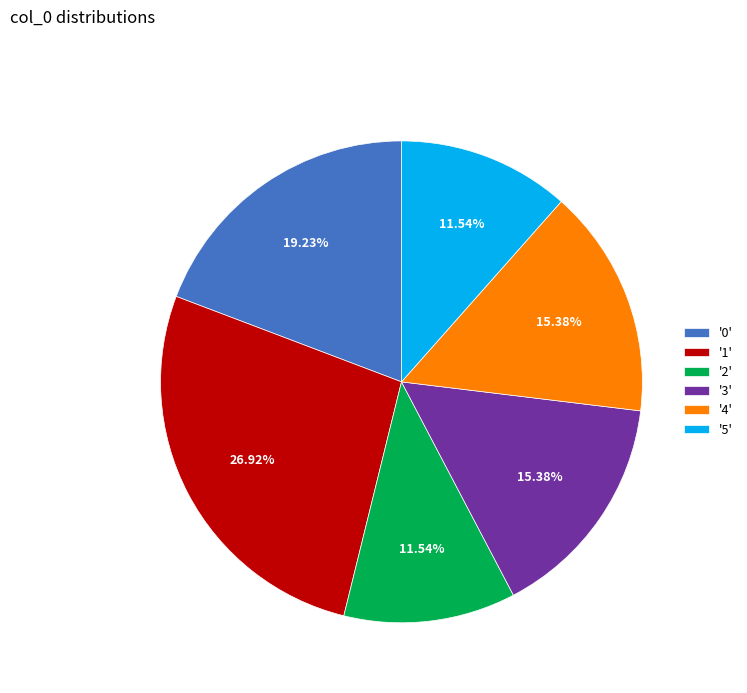

What is the largest slice in the pie chart?

'1'